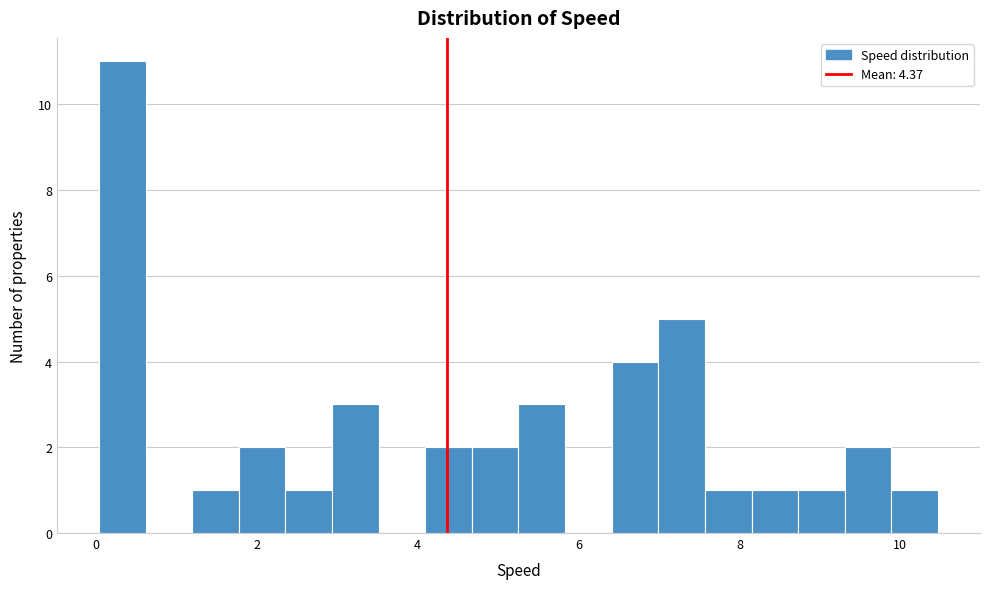

Read against the x-axis, roughly where is the centre of the tallest bar?

0.4